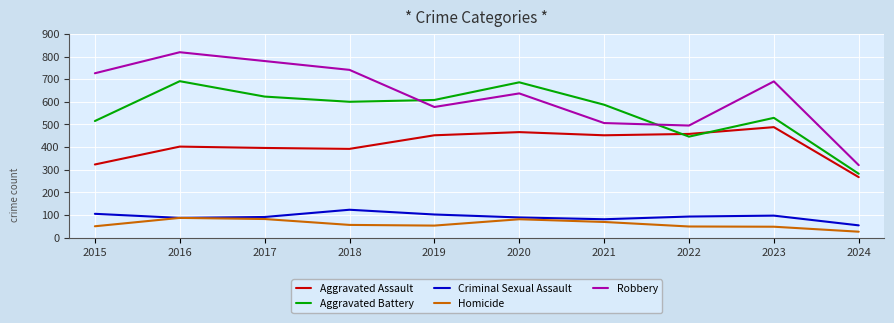

Which series has the widest spread of values?

Robbery